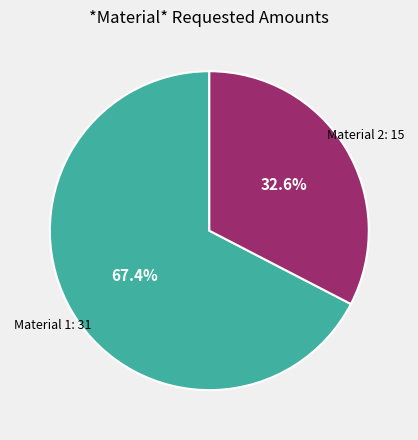

Rank the categories by value from highest to lowest.

Material 1, Material 2